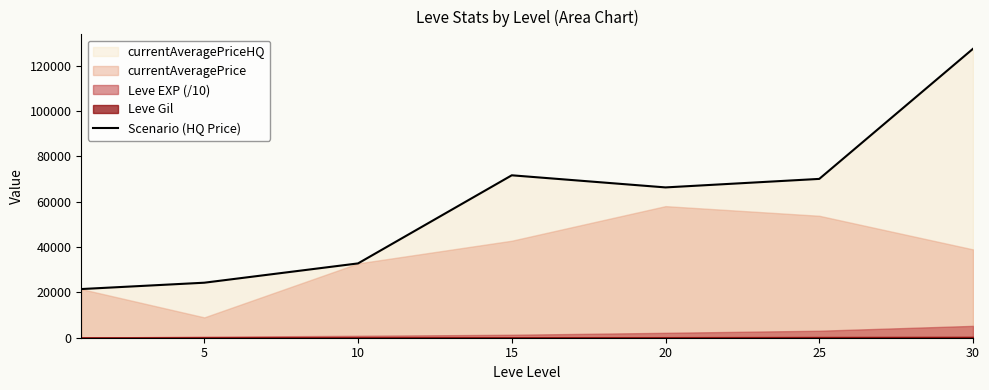

Where is the first local minimum?

20